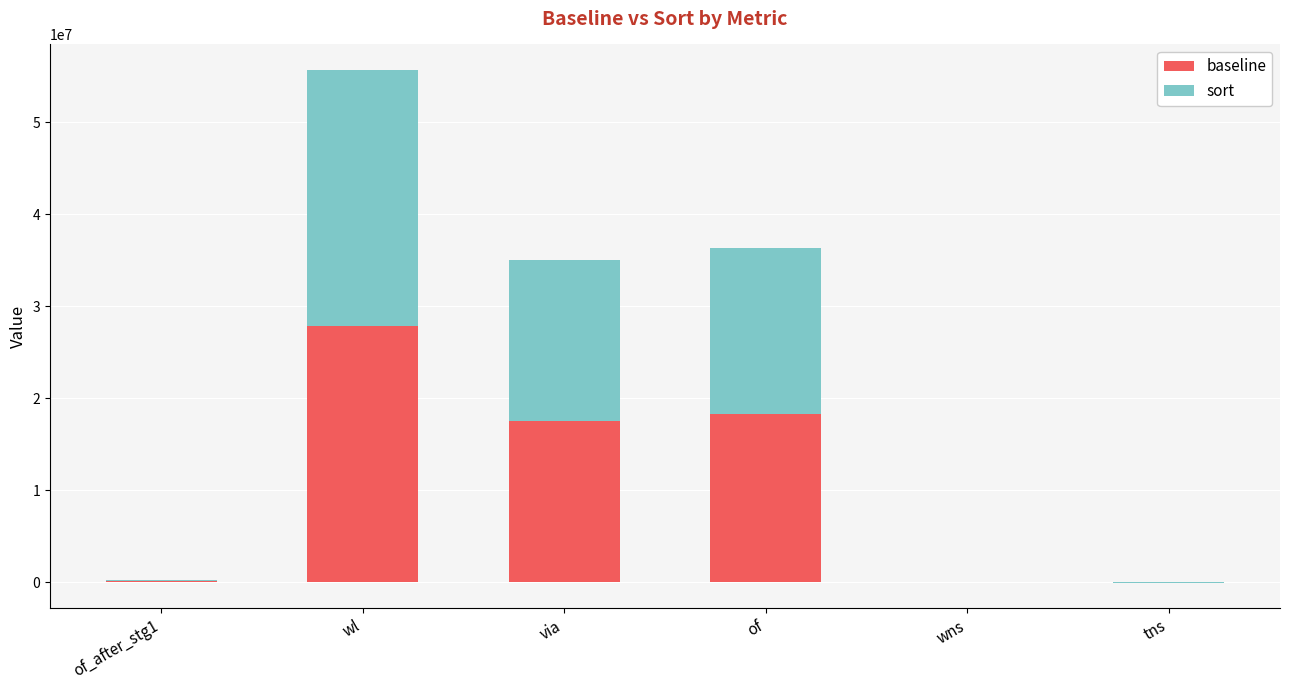

What is the difference between the baseline values at tns and wns?

8771.8